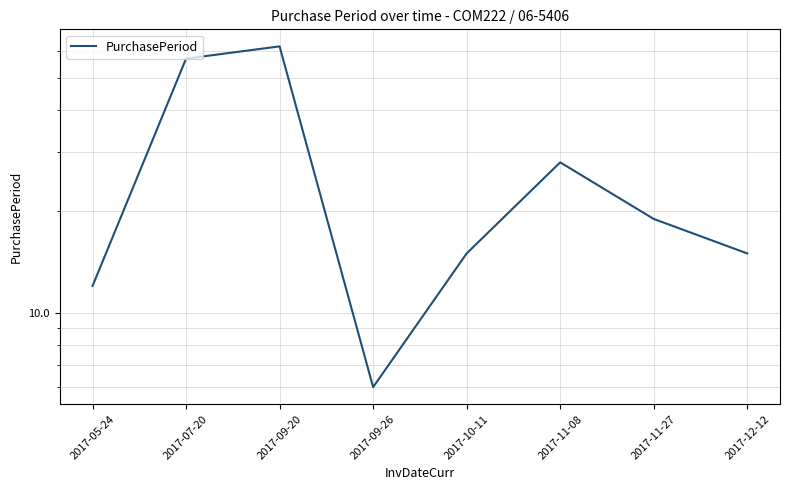

Where is the data nearest to the value 34?

2017-11-08